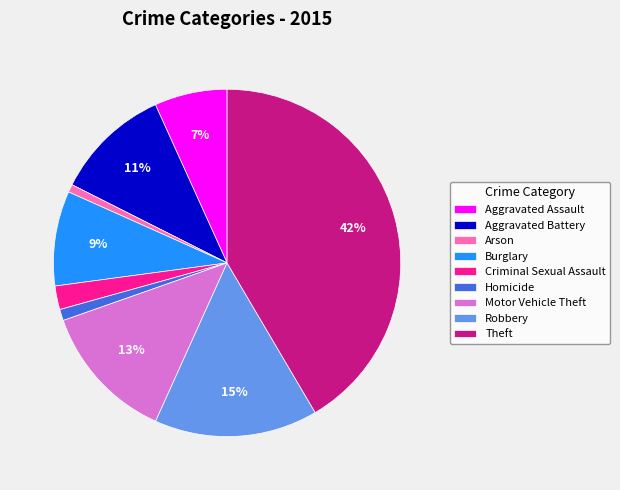

To the nearest percent, what is the difference between the largest and smallest slice percentages?

41%